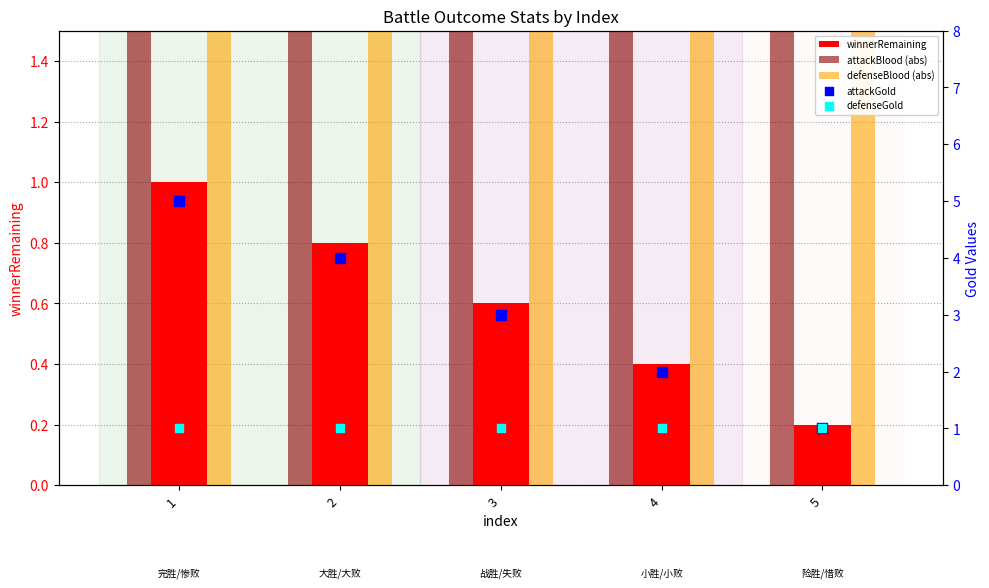

Which series contains the highest Y value?

attackBlood (abs)